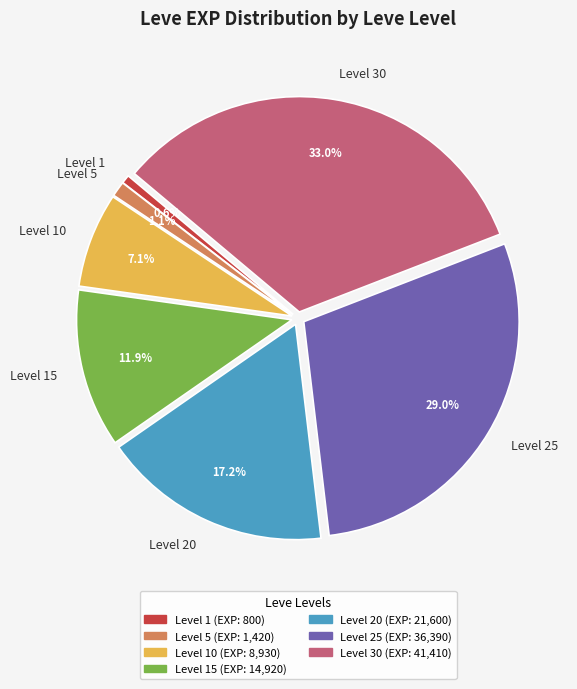

What percentage is NOT represented by Level 15?

88.1%